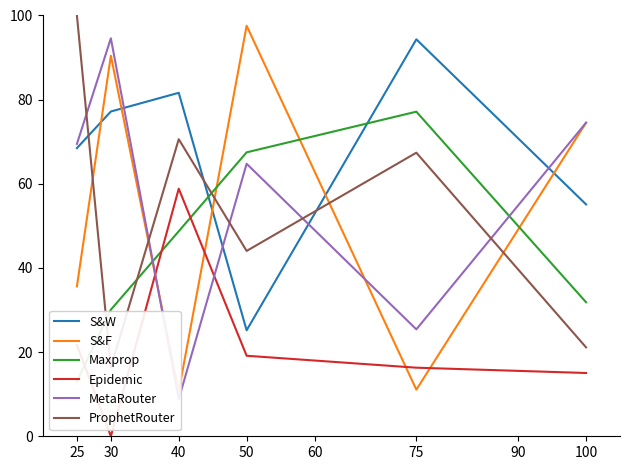

At which category does S&F reach its first local valley?

40